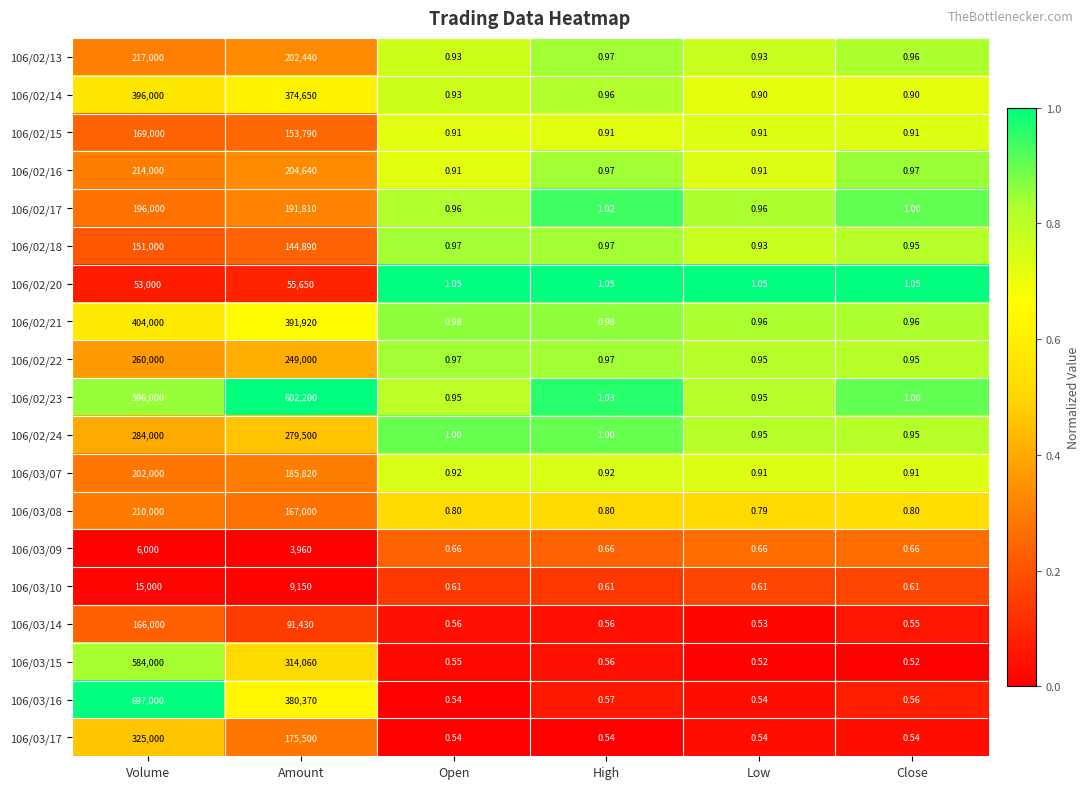

At which category is the sum across all series the highest?

Volume